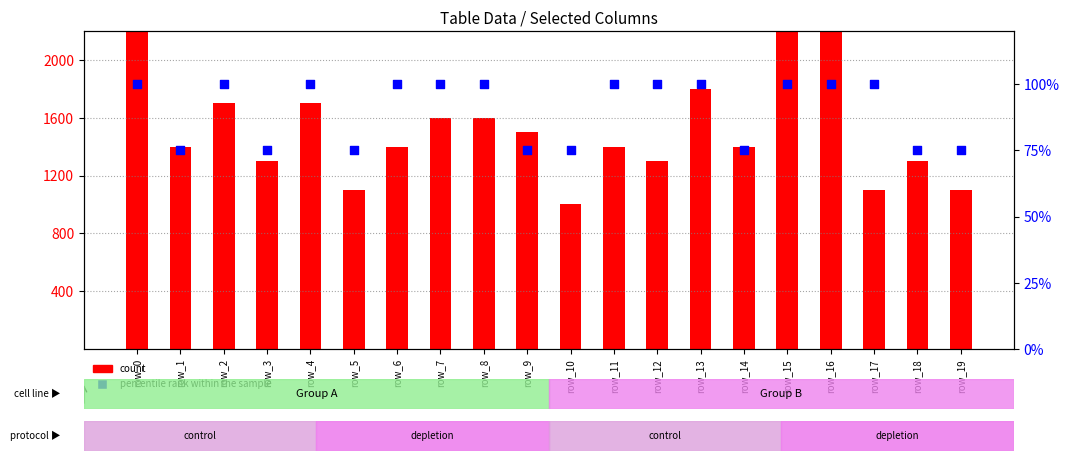

Which series reaches the maximum Y coordinate?

count